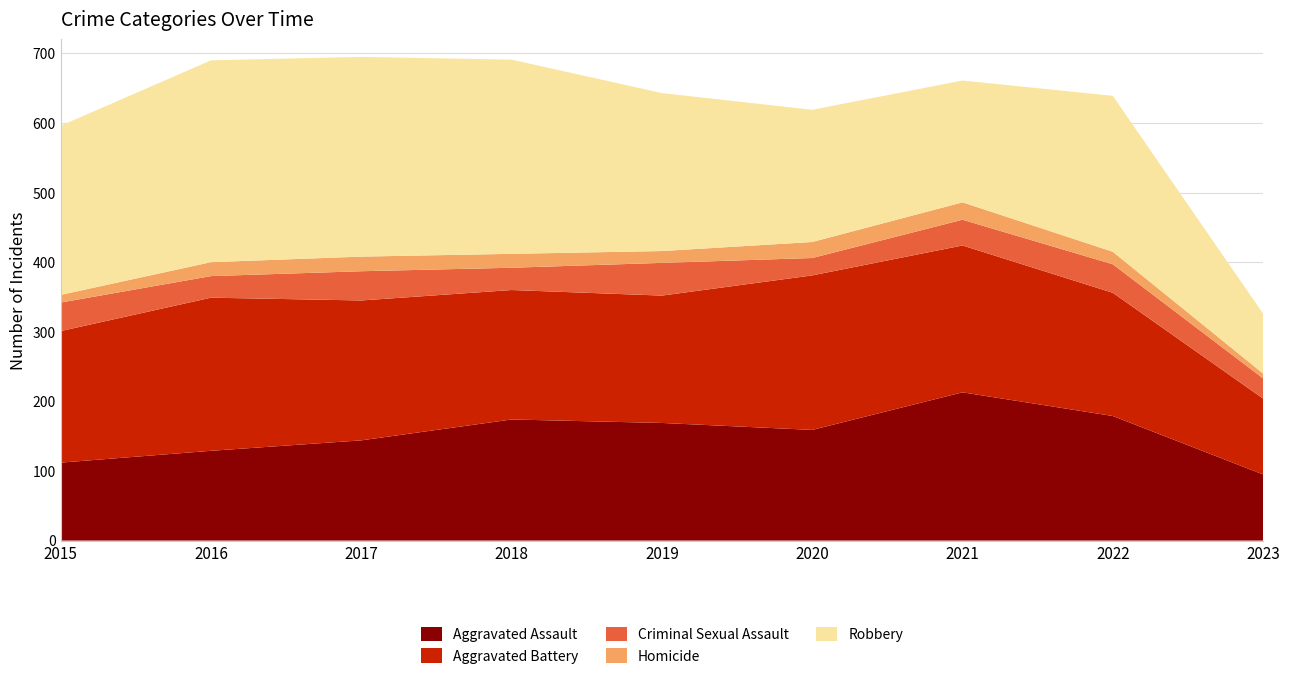

Reading left to right, list all the values displayed in this chart.

Aggravated Assault: 2015=112	2016=129	2017=144	2018=174	2019=169	2020=159	2021=213	2022=179	2023=95
Aggravated Battery: 2015=189	2016=220	2017=201	2018=186	2019=183	2020=222	2021=211	2022=177	2023=109
Criminal Sexual Assault: 2015=41	2016=31	2017=42	2018=32	2019=47	2020=25	2021=37	2022=41	2023=29
Homicide: 2015=11	2016=20	2017=21	2018=20	2019=17	2020=23	2021=25	2022=18	2023=7
Robbery: 2015=243	2016=290	2017=287	2018=279	2019=227	2020=190	2021=175	2022=224	2023=86